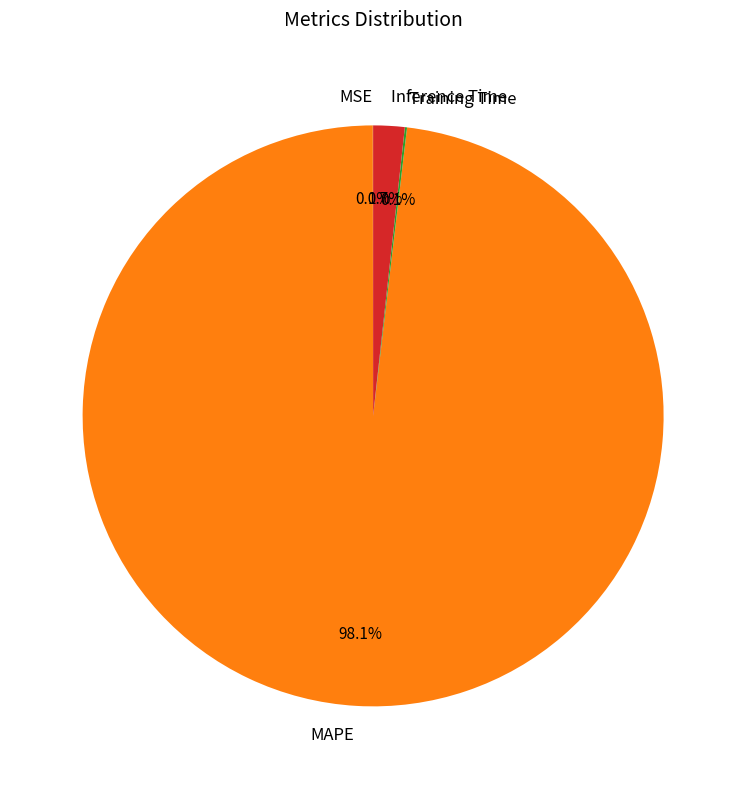

To the nearest percent, what is the average slice percentage?

25%